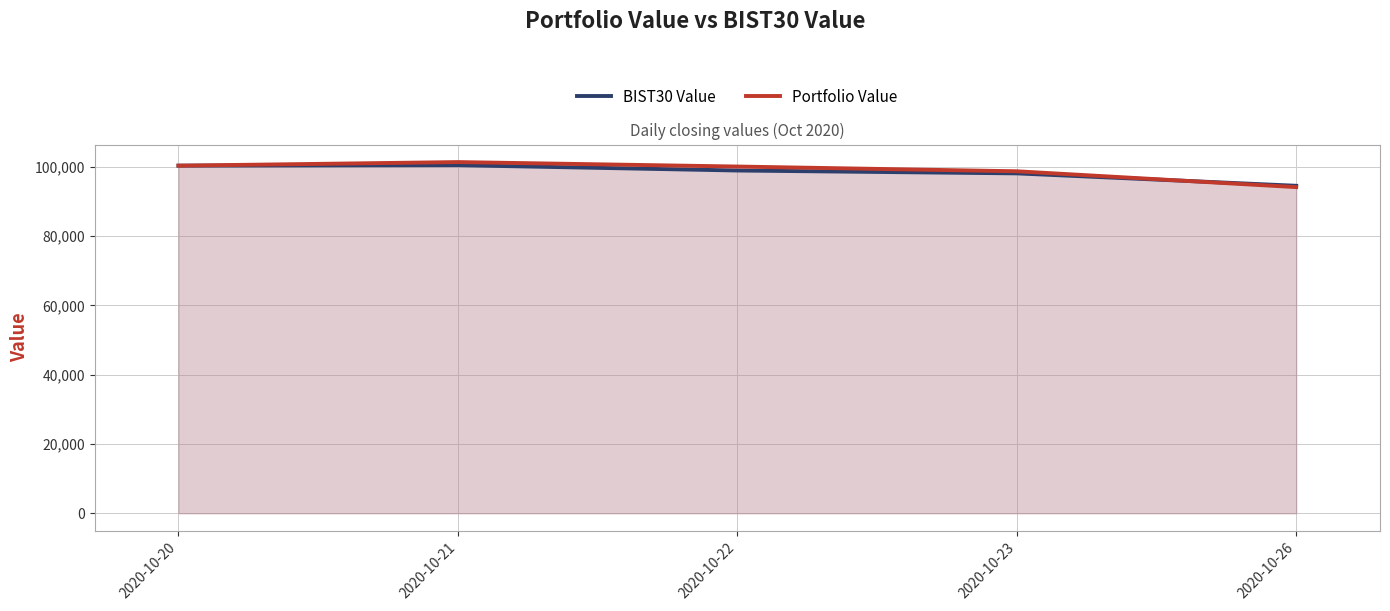

True or false: BIST30 Value has more than 0 interior local peaks.

True